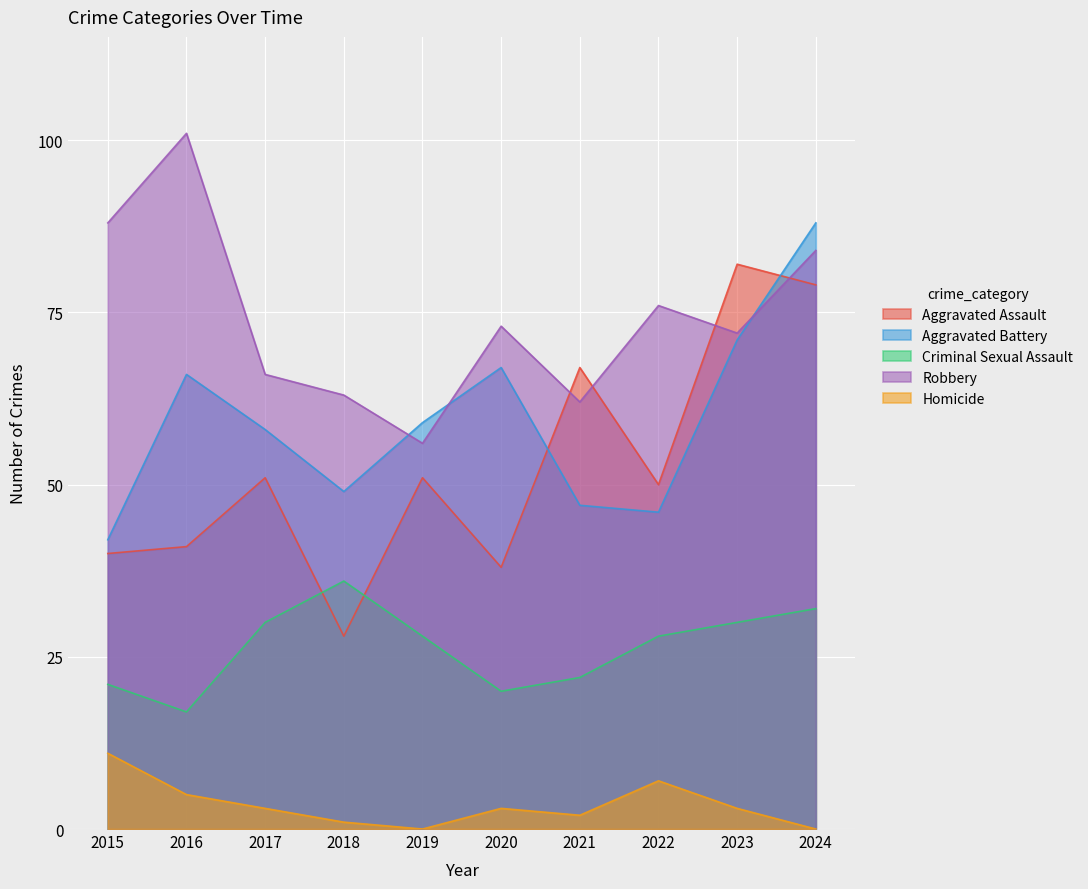

The value of Aggravated Assault at 2021 is 93. True or false?

False